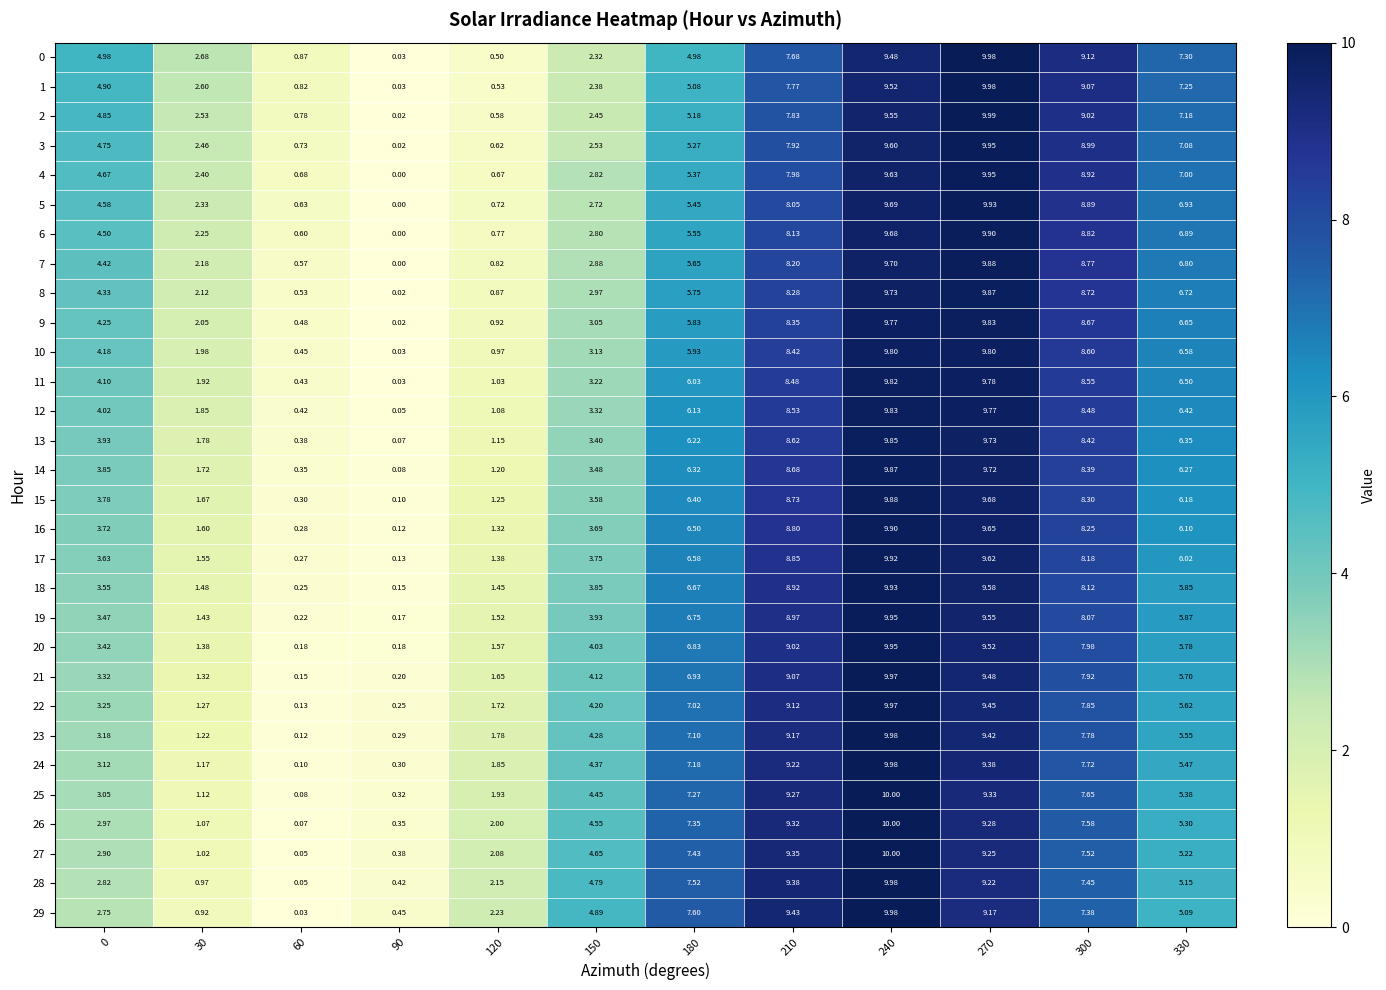

Is the value of 14 at 330 greater than the value of 6 at 180?

Yes